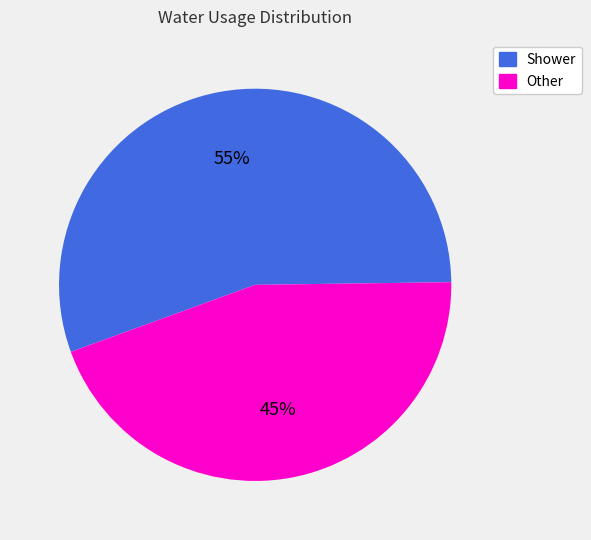

Is there a majority slice in this chart?

Yes